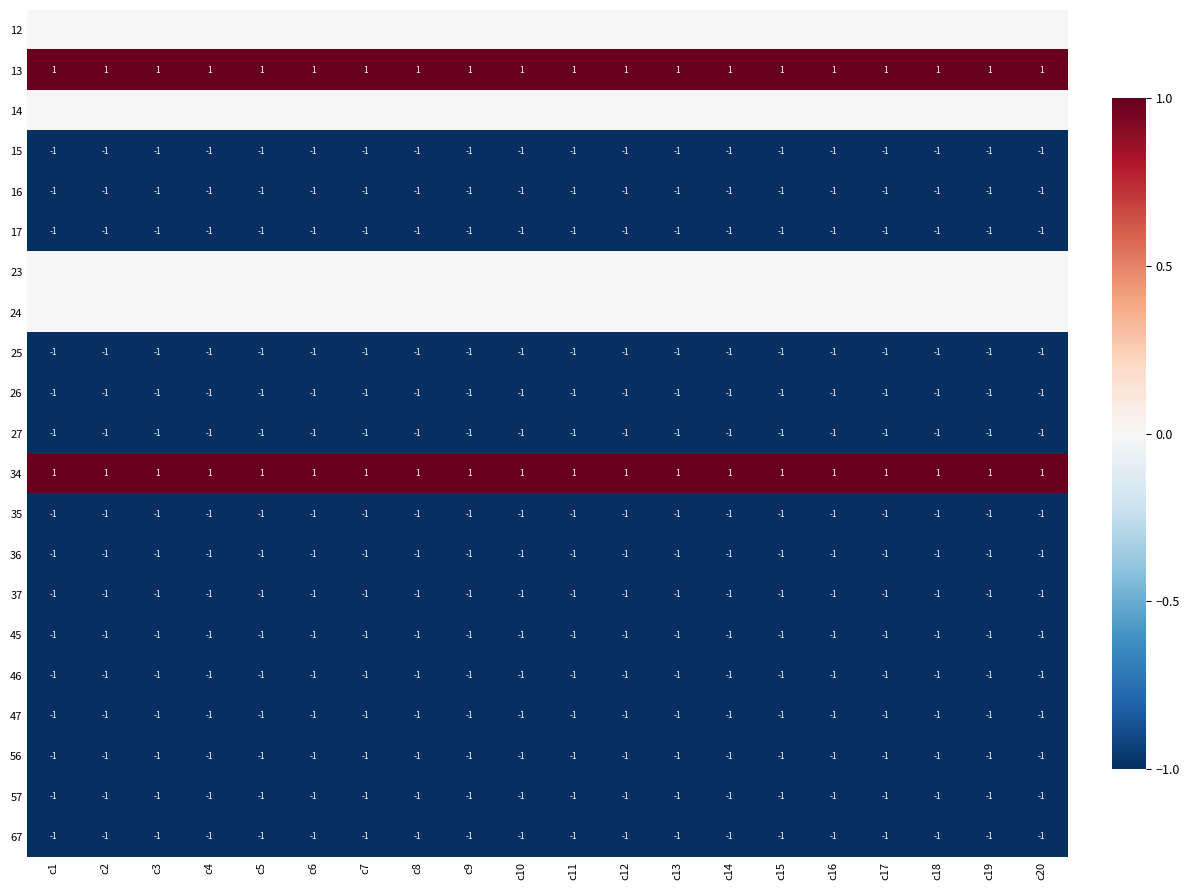

At which label is 36 closest to -1?

c1